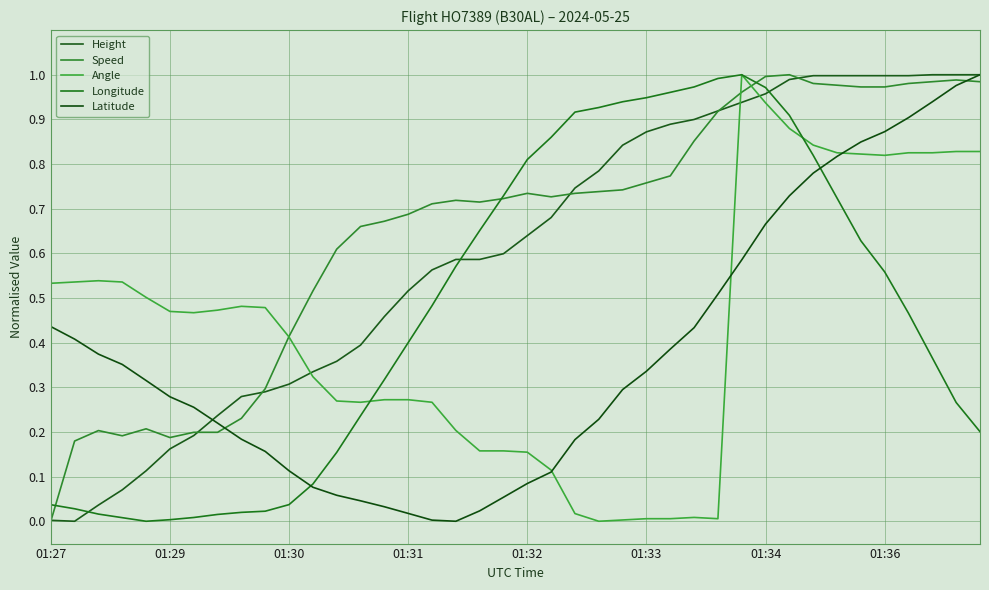

Does the chart have visible grid lines?

Yes